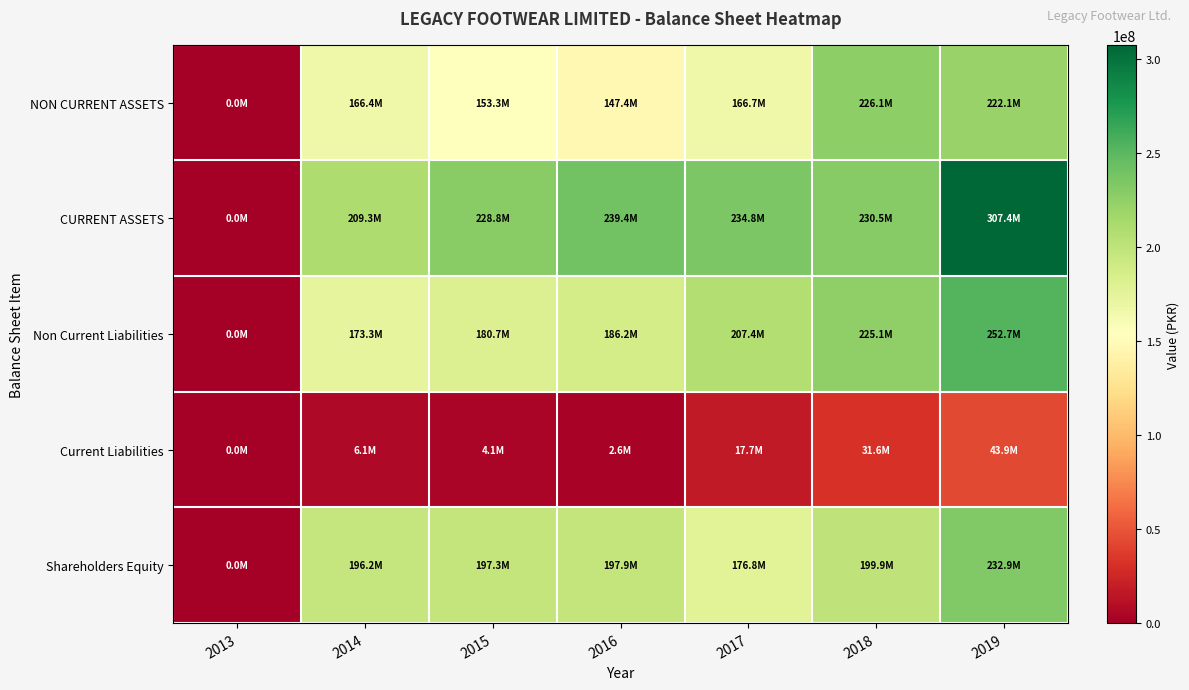

Which series changed the most between 2016 and 2017?

Non Current Liabilities